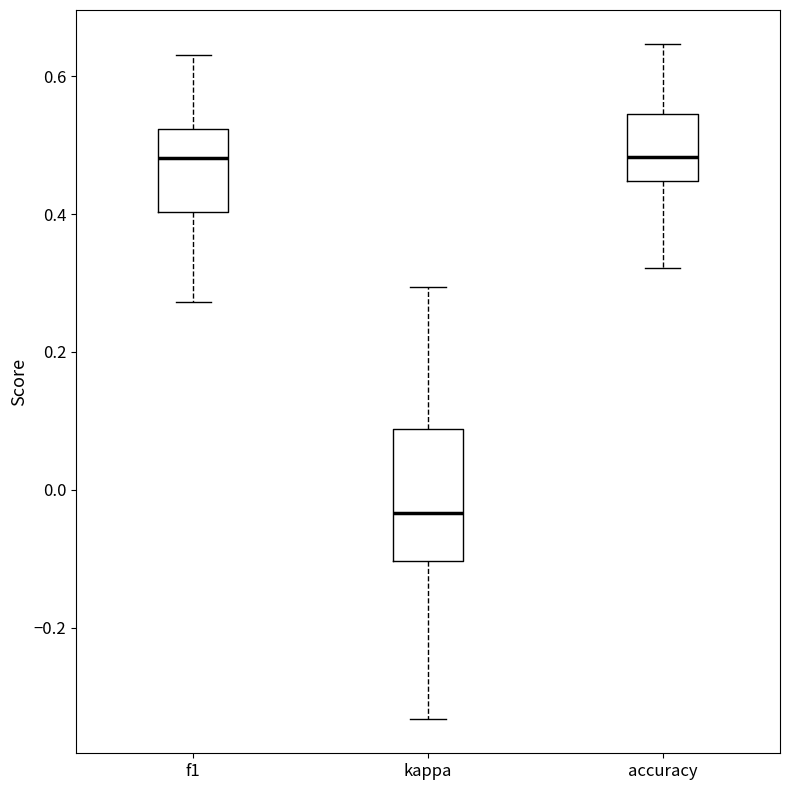

Reading left to right, read every box against the y-axis: the position of its median line, the range the box covers, and the ends of its whiskers. The values are not printed on the chart, so give them approximately, as read against the axis.

f1: median 0.48, box 0.40 to 0.52, whiskers 0.28 to 0.64
kappa: median -0.04, box -0.10 to 0.08, whiskers -0.34 to 0.30
accuracy: median 0.48, box 0.44 to 0.54, whiskers 0.32 to 0.64